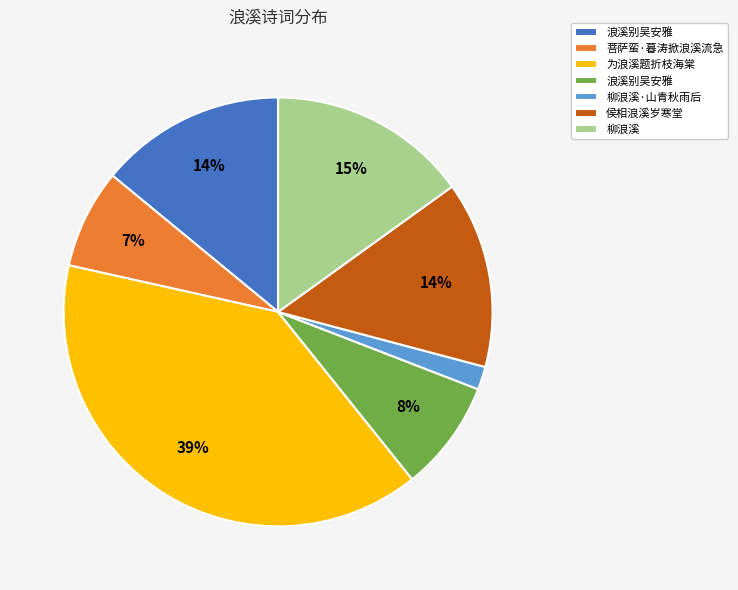

Is there any slice that represents more than half of the pie?

No